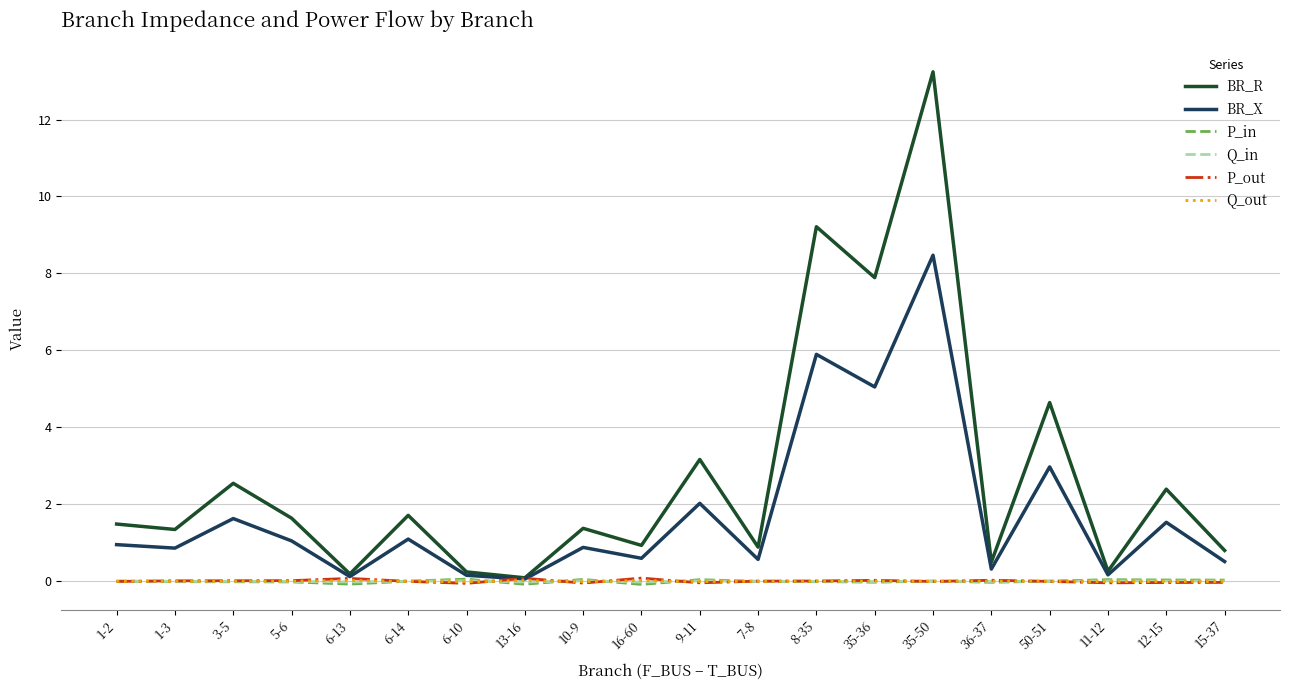

Where does the BR_R series first go above 1?

1-2